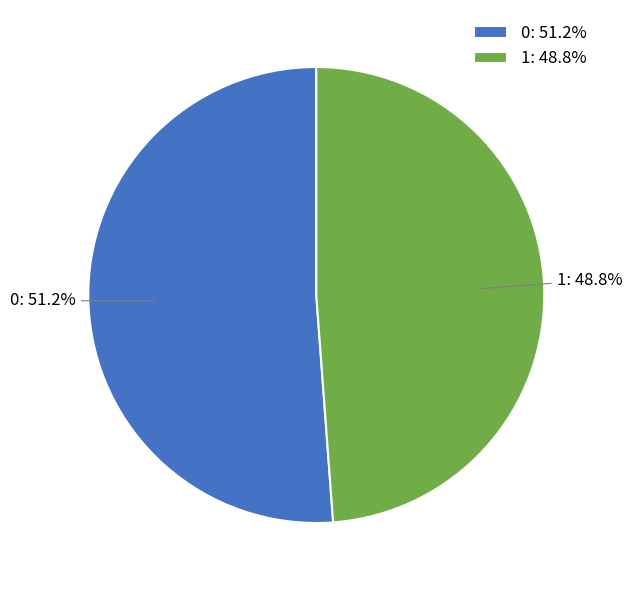

To the nearest percent, what is the difference between the 0 and 1 slice percentages?

2%